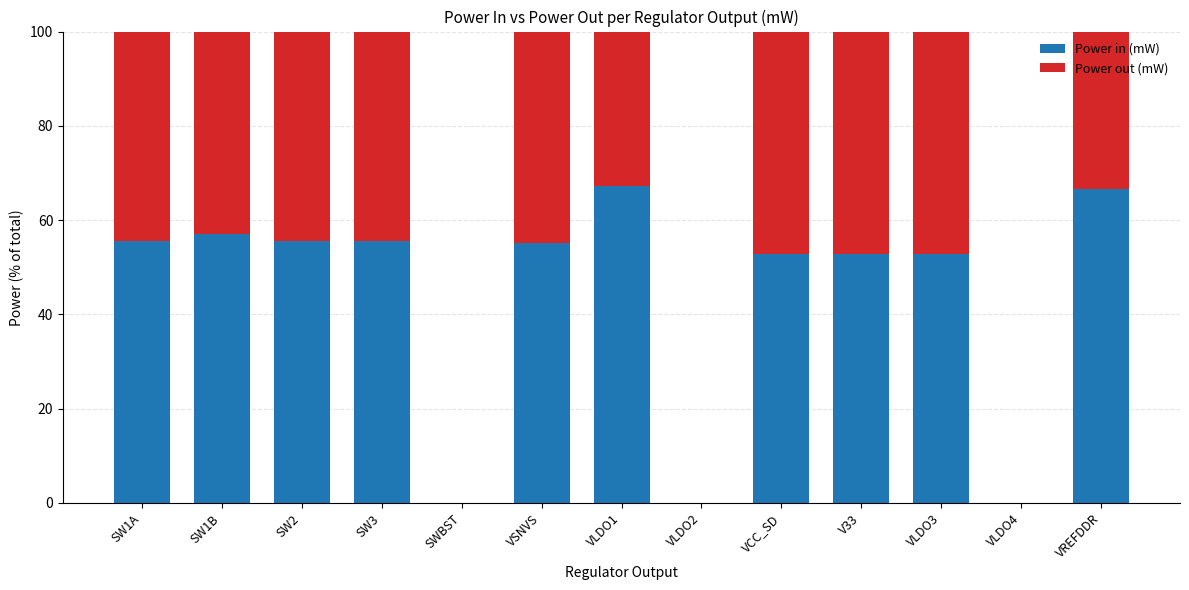

What is the total value across all series at SW1A?

100.0